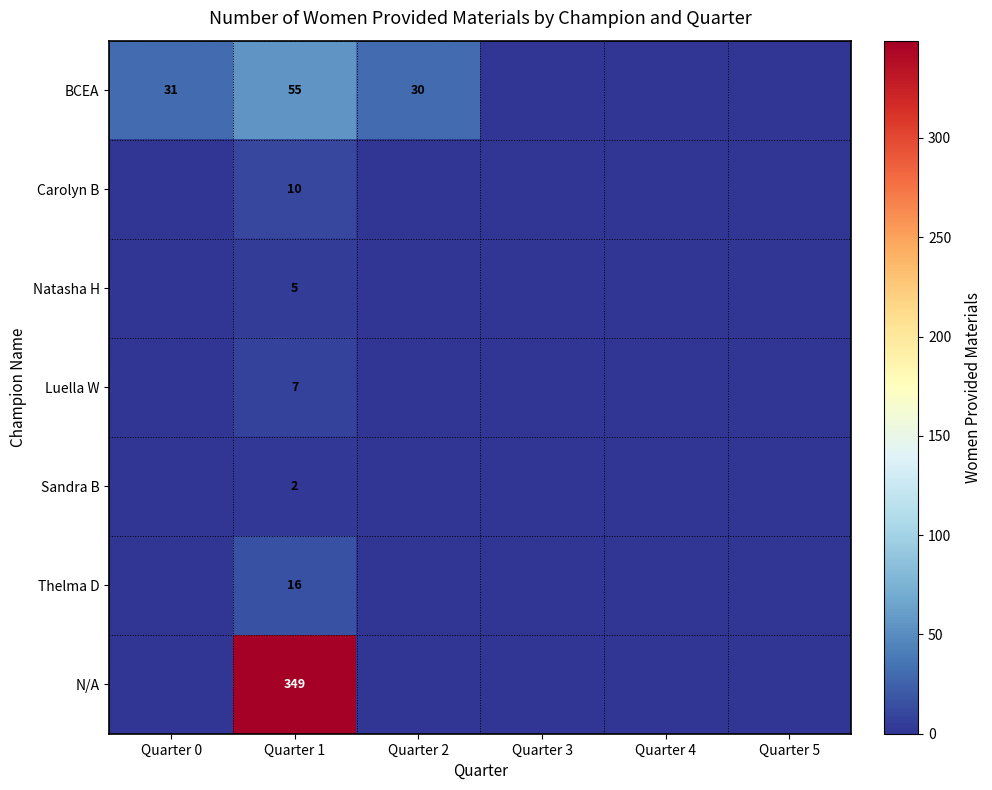

True or false: Sandra B has a value of 0 at Quarter 1.

False